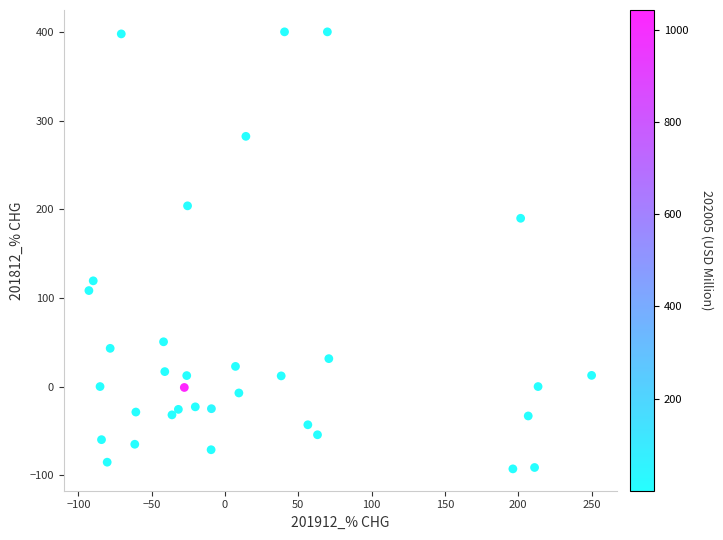

What is the range of Y values (max minus min)?

492.8